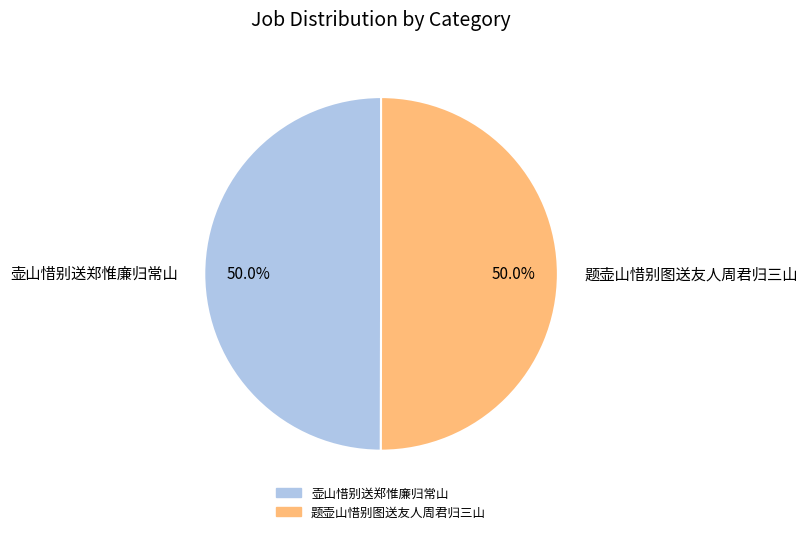

How many slices are in this pie chart?

2